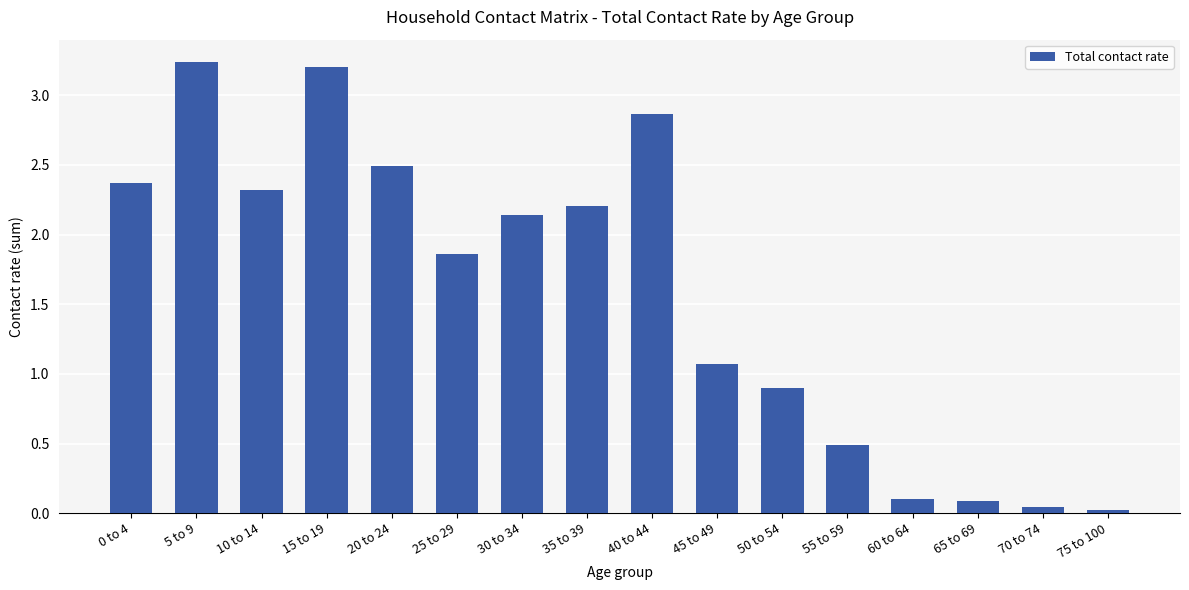

What is the label of the 10th bar from the left?

45 to 49